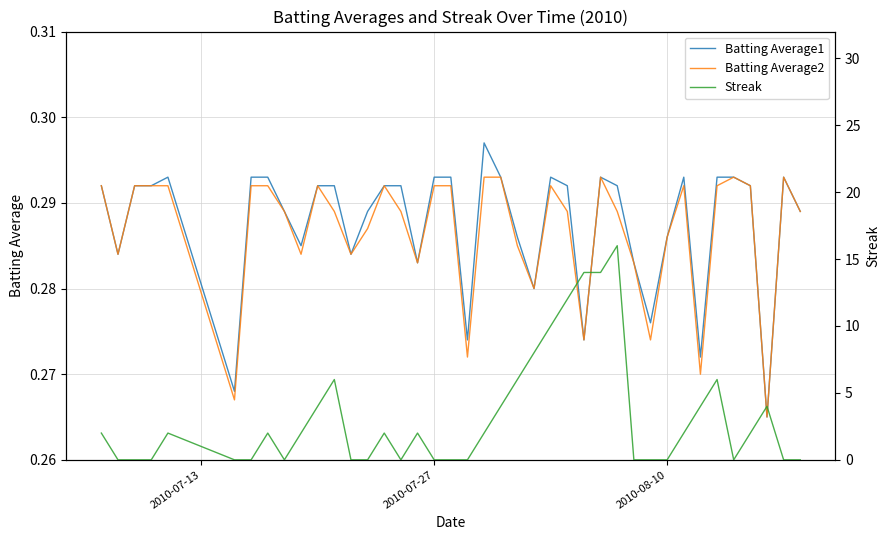

Which series has the largest total across all categories?

Streak